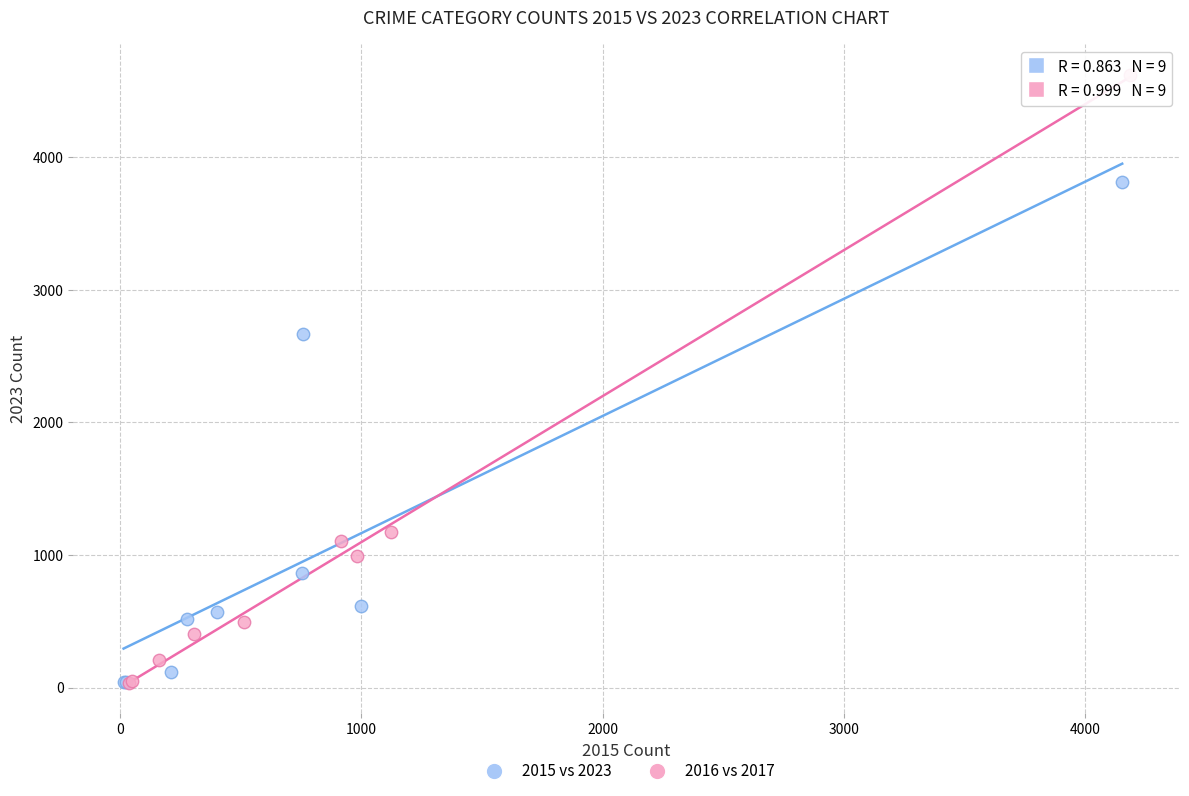

Which series contains the highest Y value?

2016 vs 2017